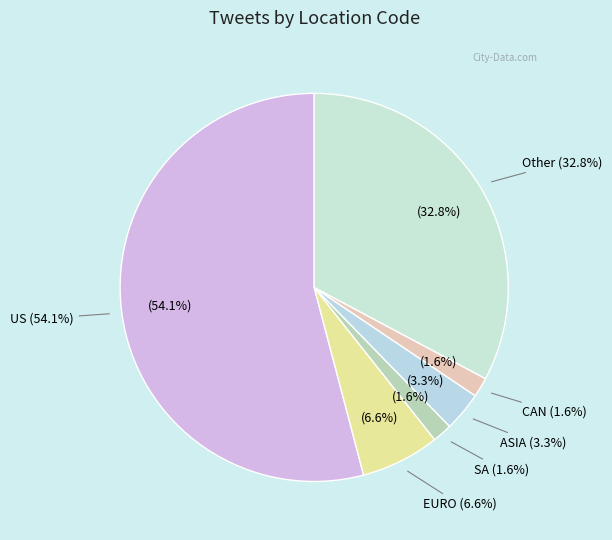

Count the number of slices in the pie.

6